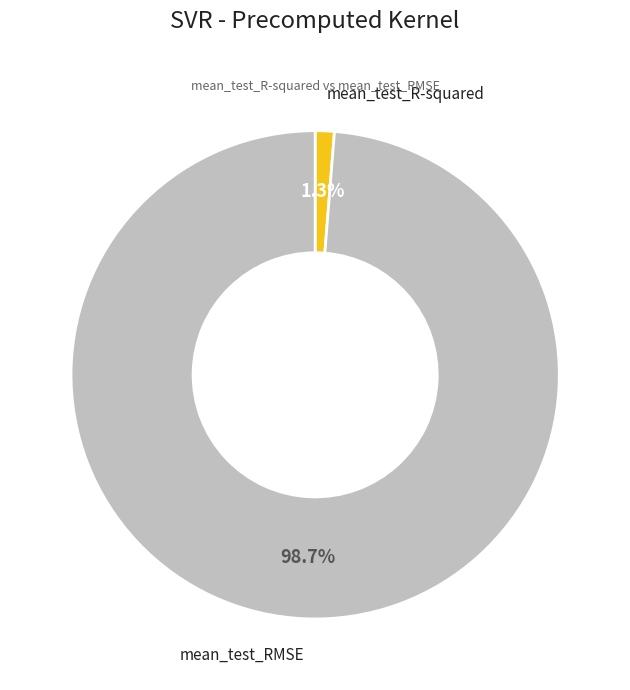

Does any single category account for the majority?

Yes